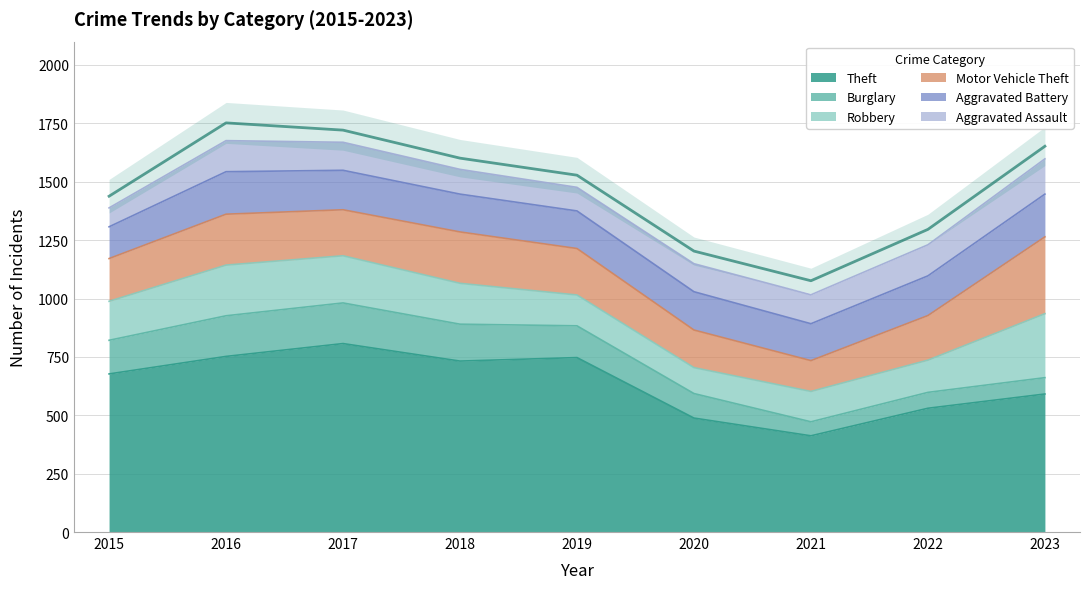

Which label corresponds to the smallest value in the chart?

2021